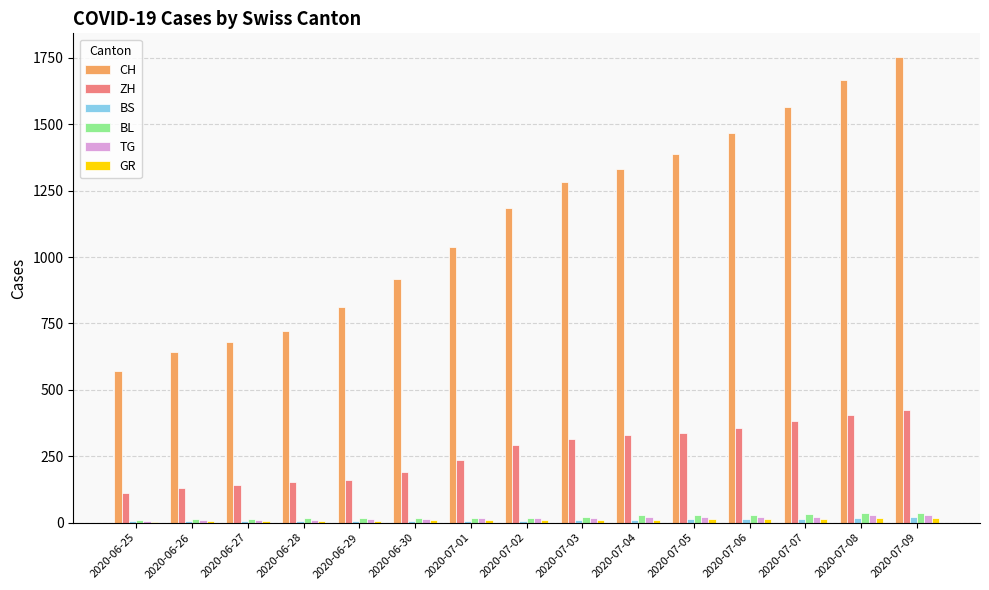

Between 2020-07-02 and 2020-07-05, which series saw the biggest shift?

CH